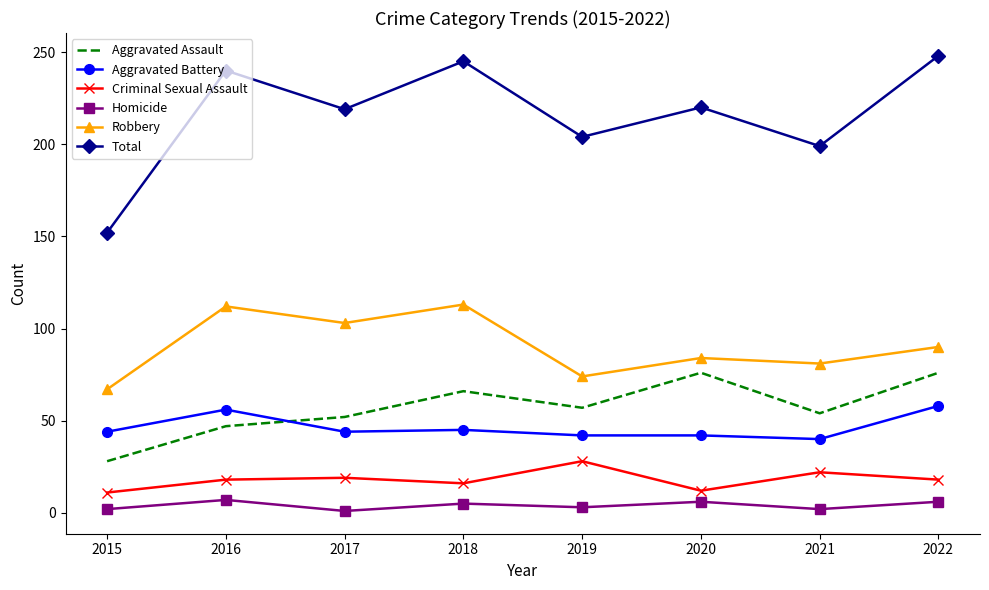

True or false: Criminal Sexual Assault has a value of 20 at 2015.

False